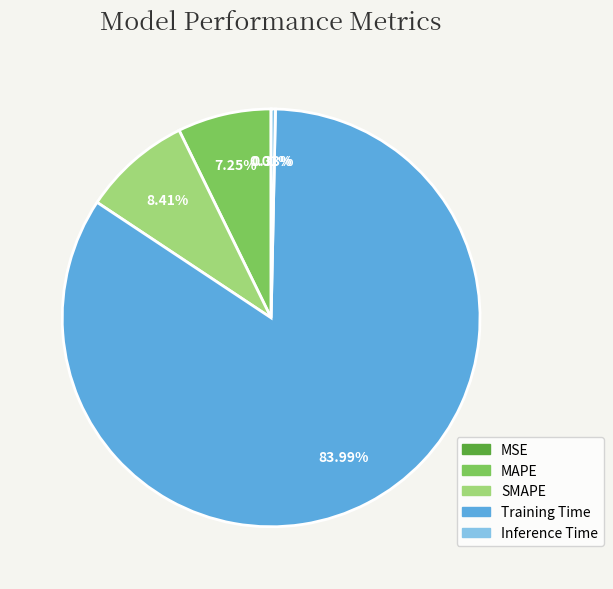

Is there any slice that represents more than half of the pie?

Yes